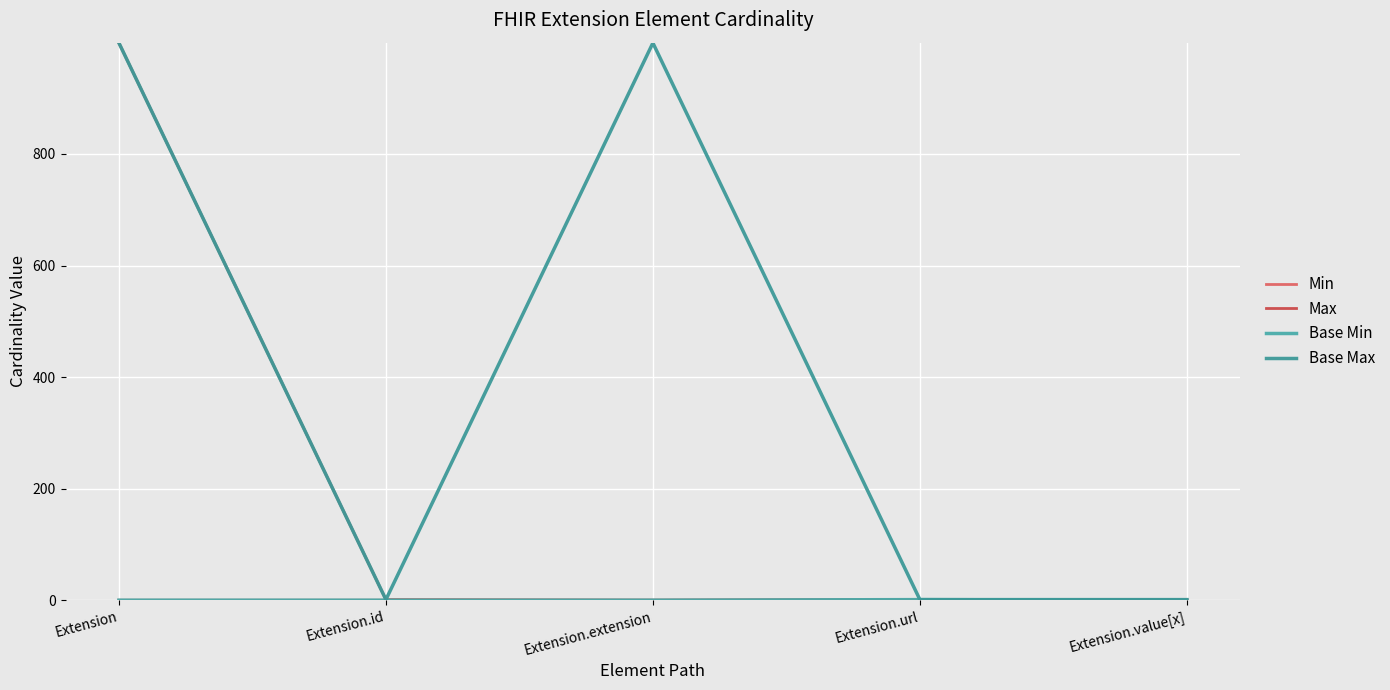

Between Extension.extension and Extension.url, which is larger?

Extension.url